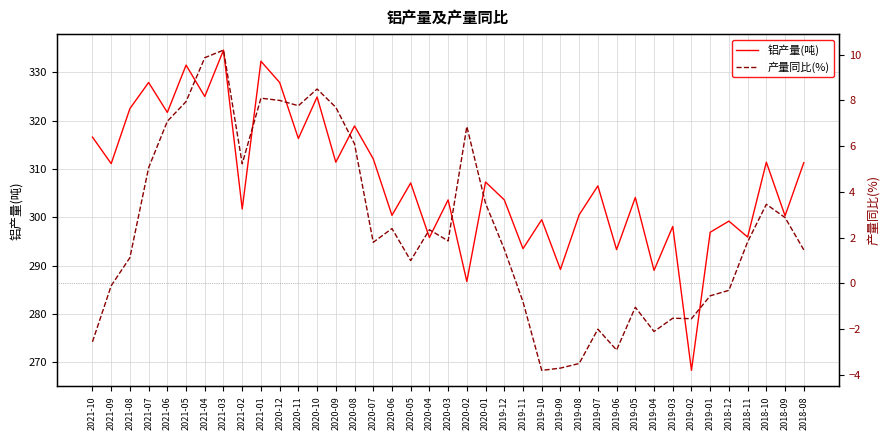

Which category has the highest value in the 产量同比(%) series?

2021-03